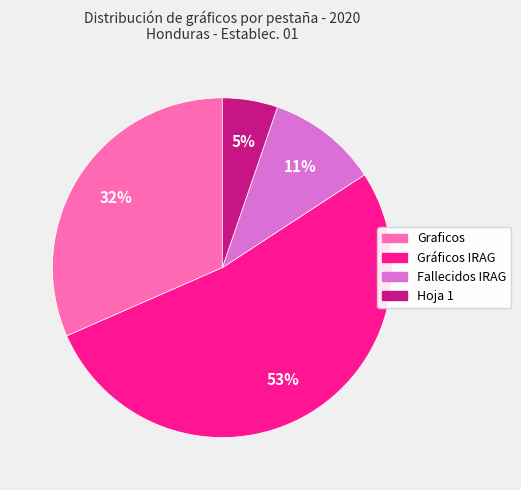

To the nearest percent, what is the average slice percentage?

25%